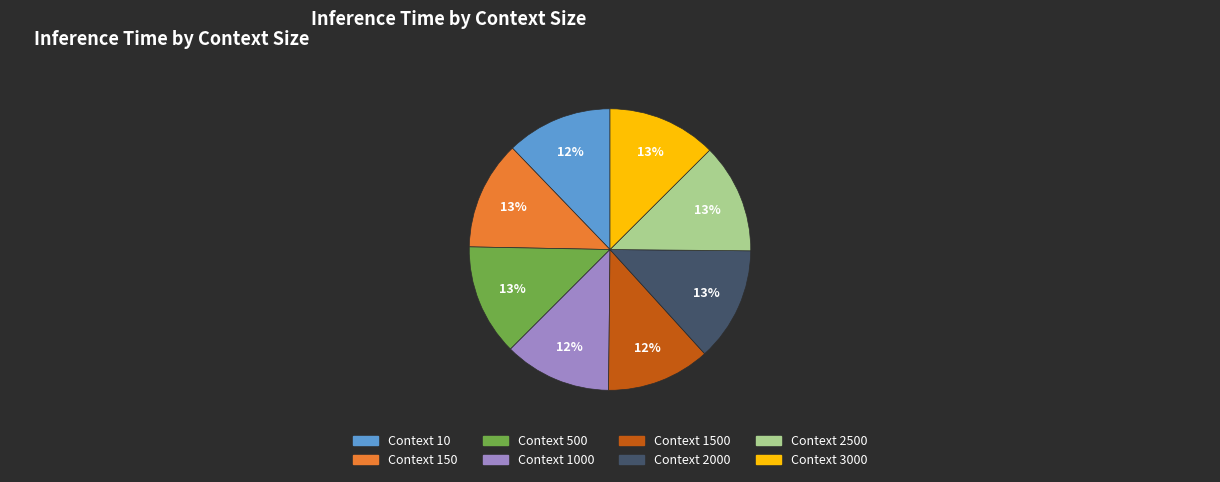

Count the number of slices in the pie.

8